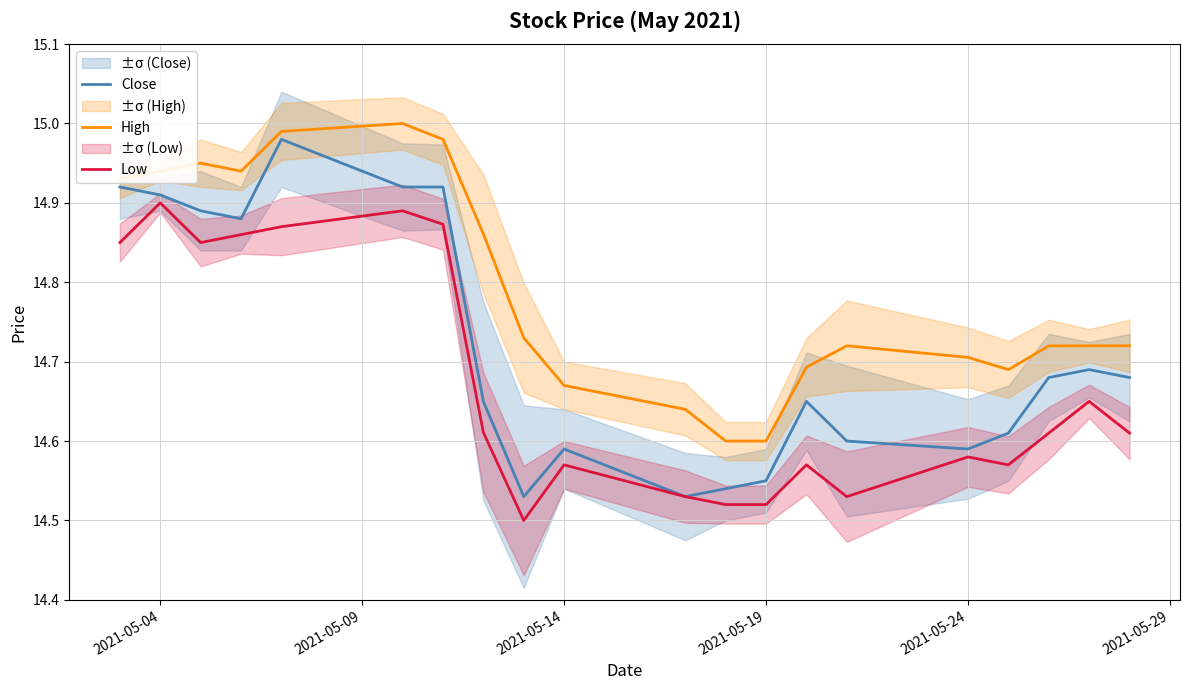

What is the value of the Low point at the 1st from the left?

14.8